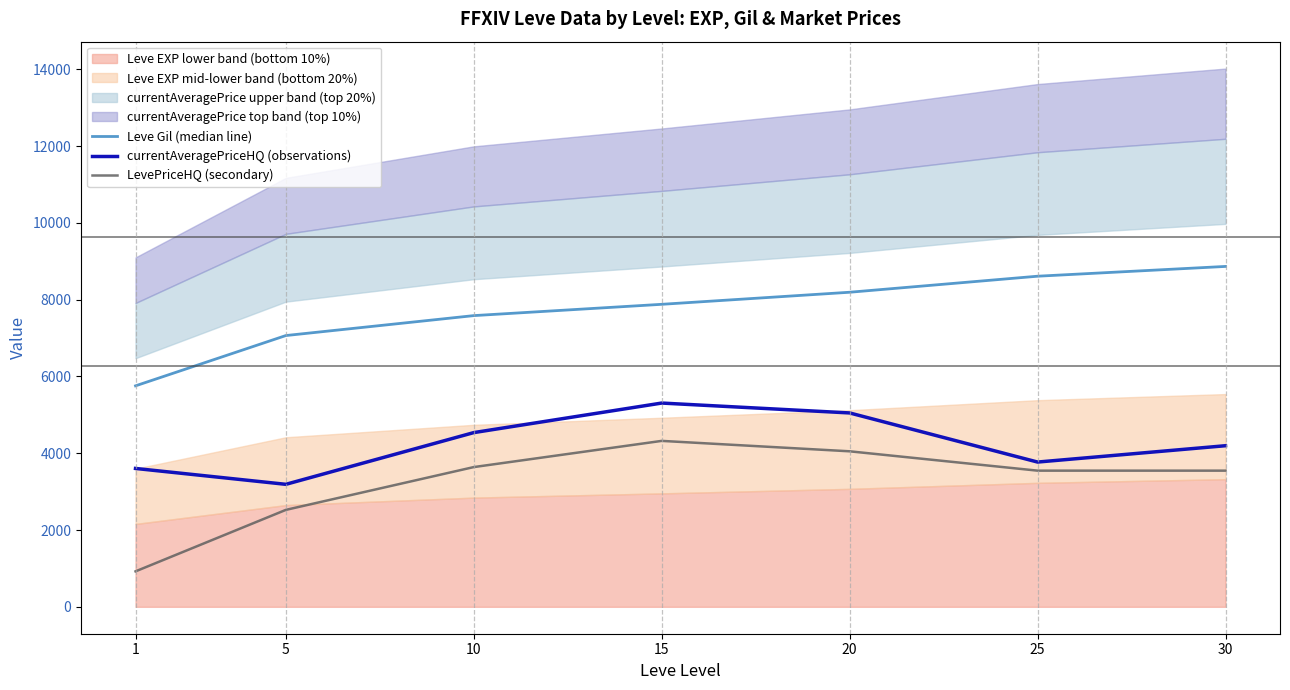

What is the minimum value for currentAveragePriceHQ (observations)?

3190.1